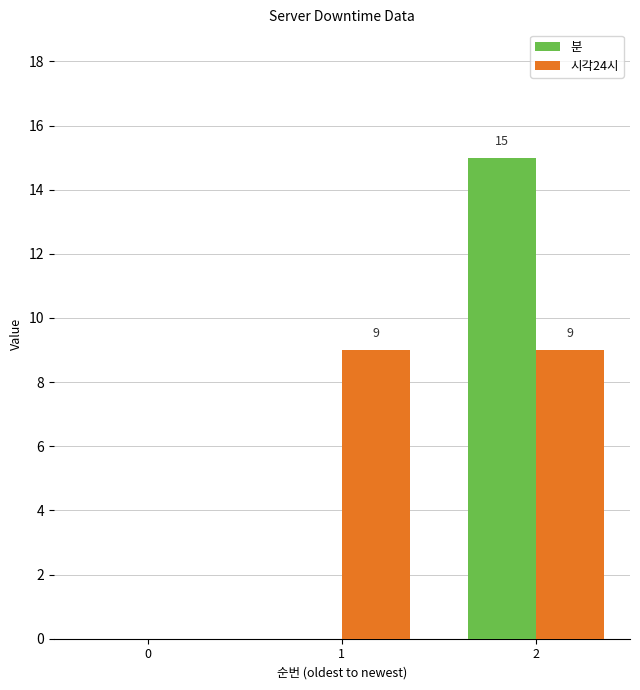

Which series has the largest range (max minus min)?

분